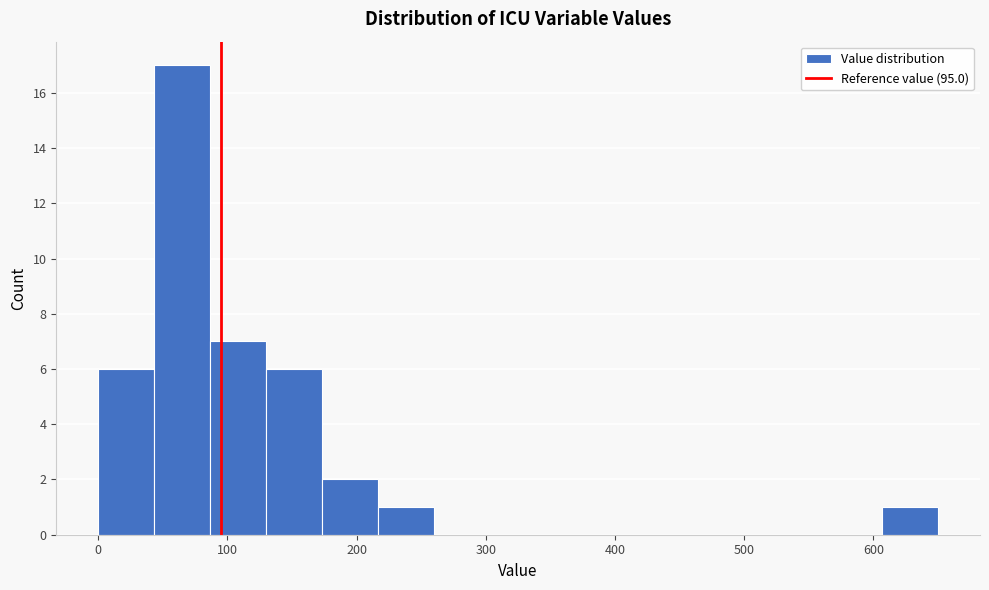

Reading left to right, transcribe this chart: for each bar, give the range it covers on the x-axis and its height. Neither the bar edges nor the heights are printed on the chart, so give them approximately, as read against the axes.

0 to 40: 6
40 to 90: 17
90 to 130: 7
130 to 170: 6
170 to 220: 2
220 to 260: 1
260 to 300: 0
300 to 350: 0
350 to 390: 0
390 to 430: 0
430 to 480: 0
480 to 520: 0
520 to 560: 0
560 to 610: 0
610 to 650: 1